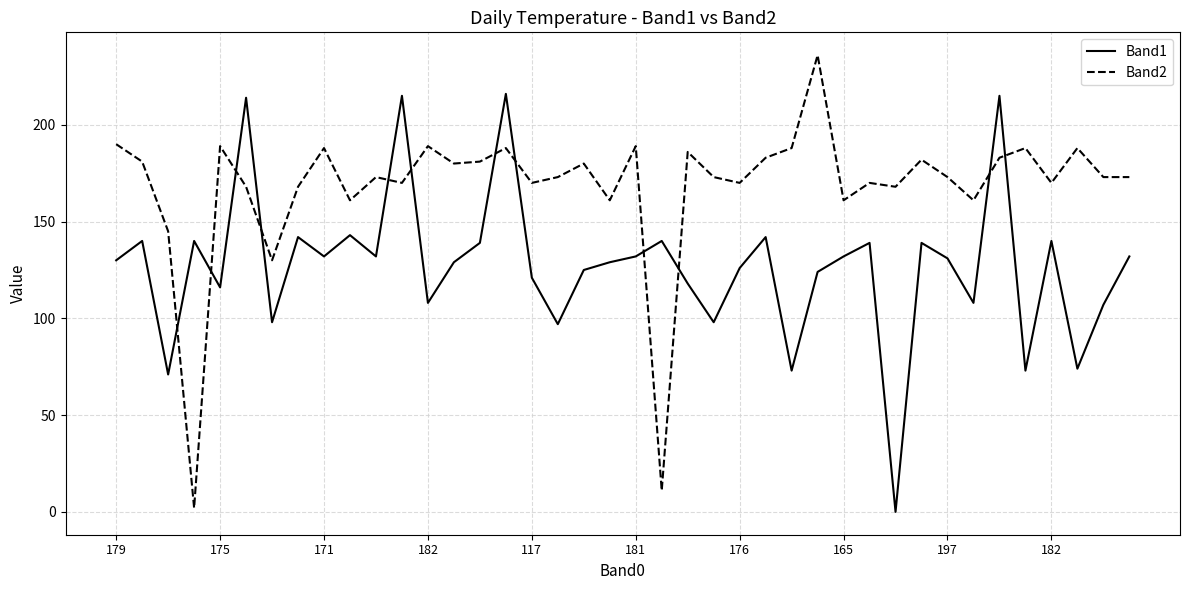

After their last crossing, which series has the higher values: Band2 or Band1?

Band2